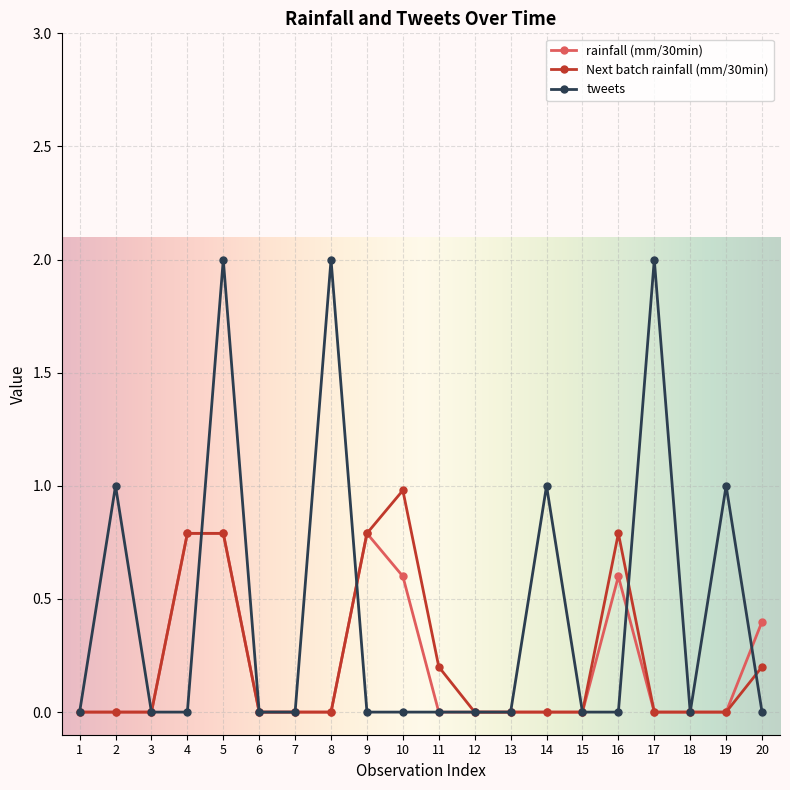

Which series has the largest total across all categories?

tweets